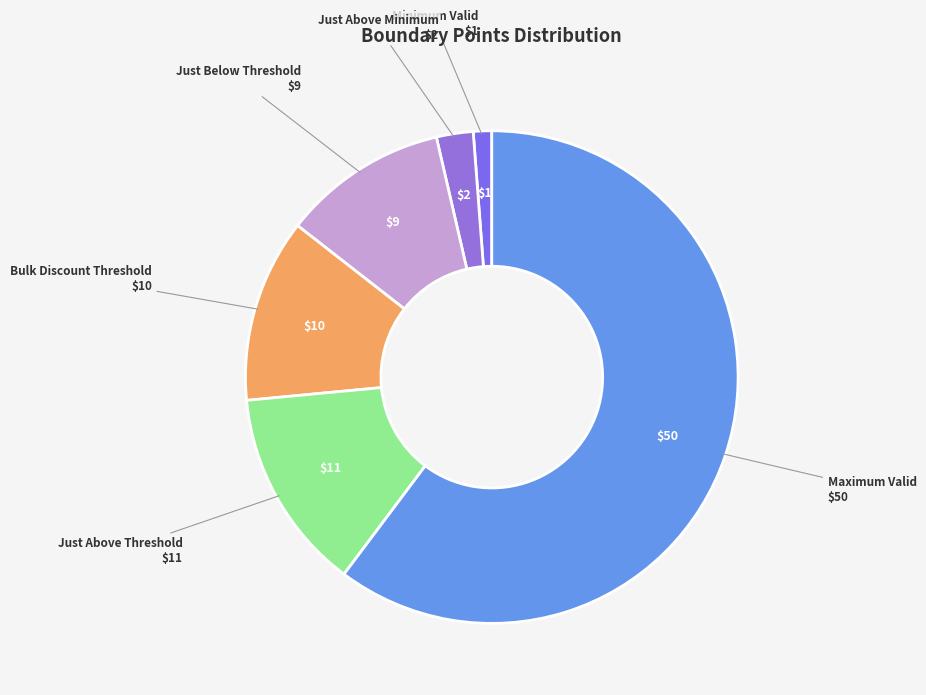

What is the largest slice in the pie chart?

Maximum Valid